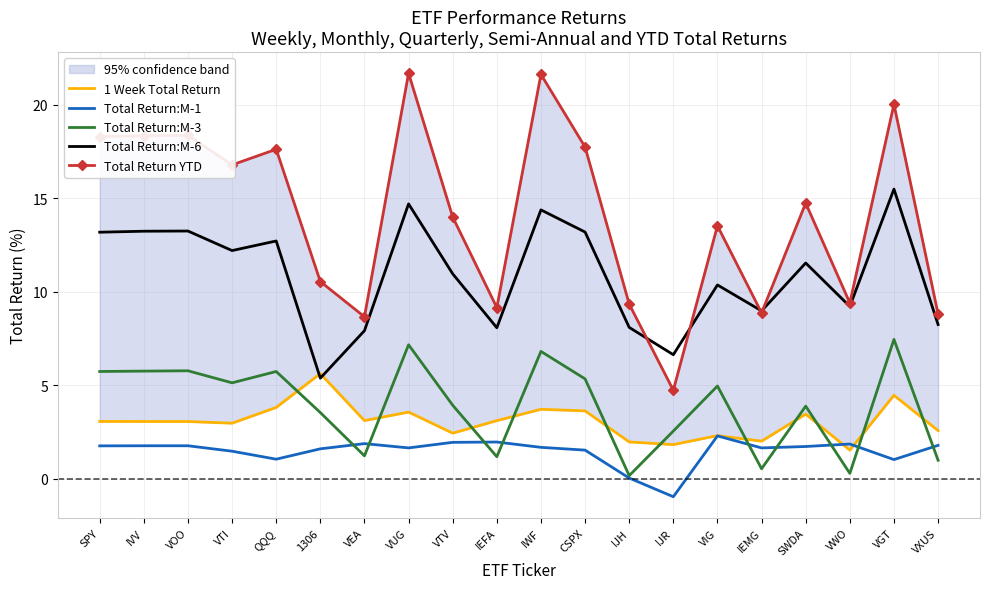

How many lines are shown in the chart?

5